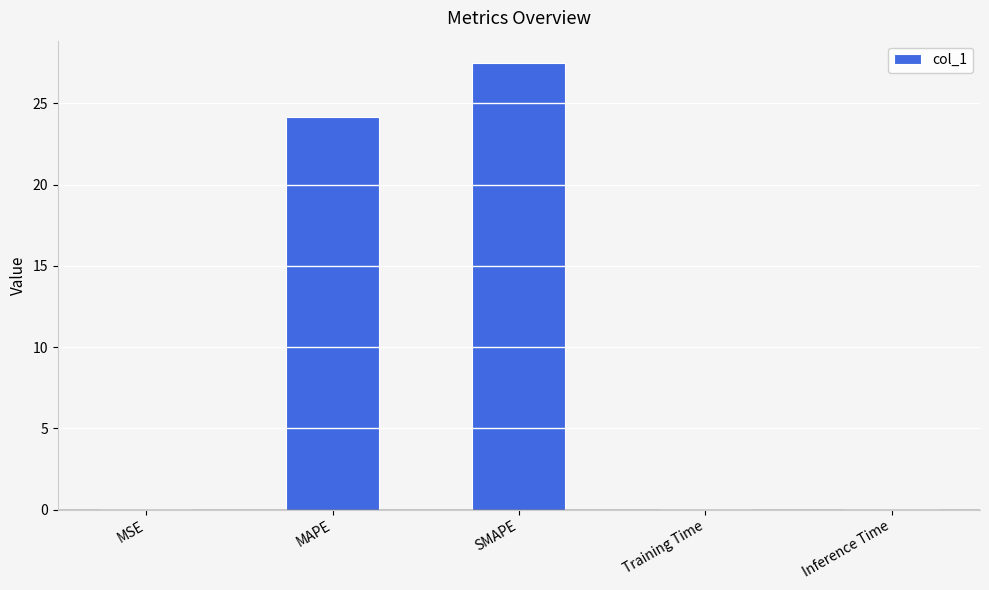

Is it true that the value at MAPE is 24.2?

True